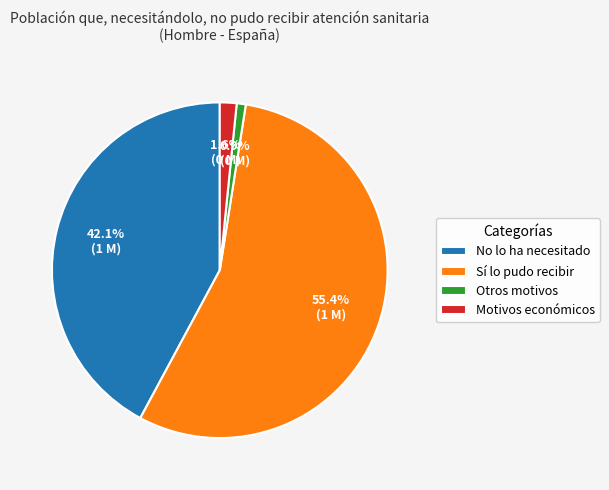

What is the smallest slice in the pie chart?

Otros motivos